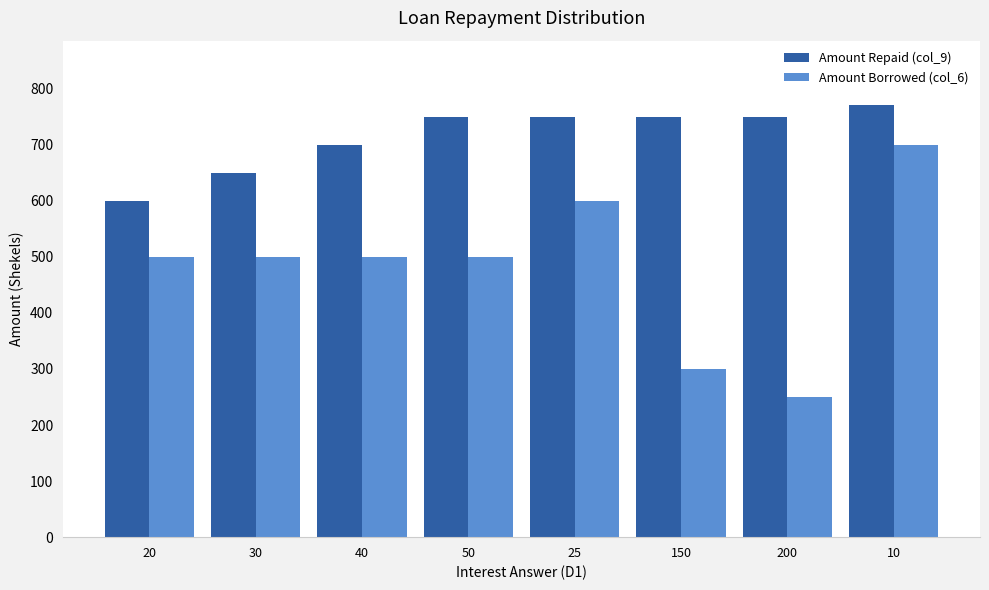

Which category has the lowest value across all series?

200